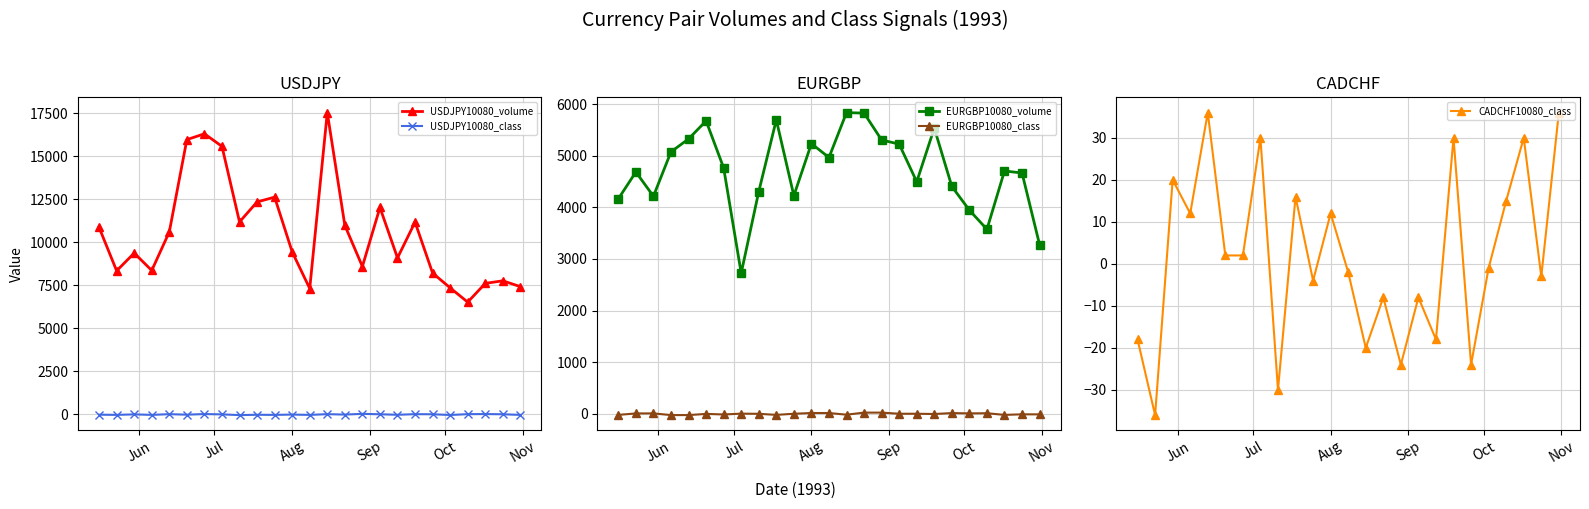

True or false: USDJPY10080_volume has more than 0 interior local peaks.

True